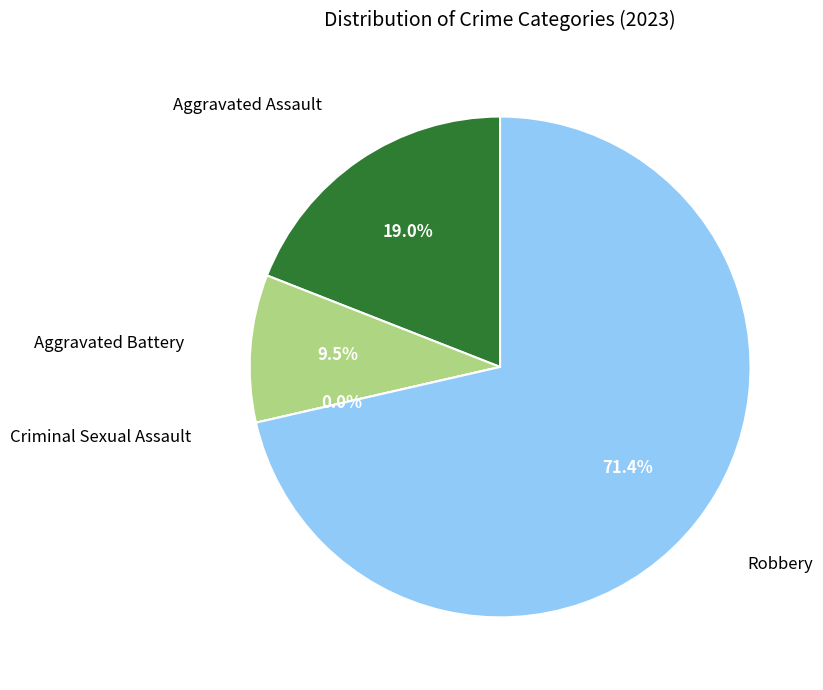

How many segments does this pie chart have?

4